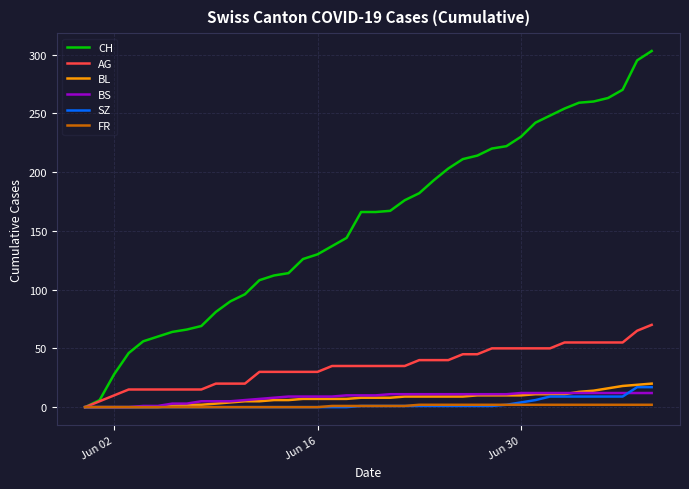

Which series has the largest range (max minus min)?

CH